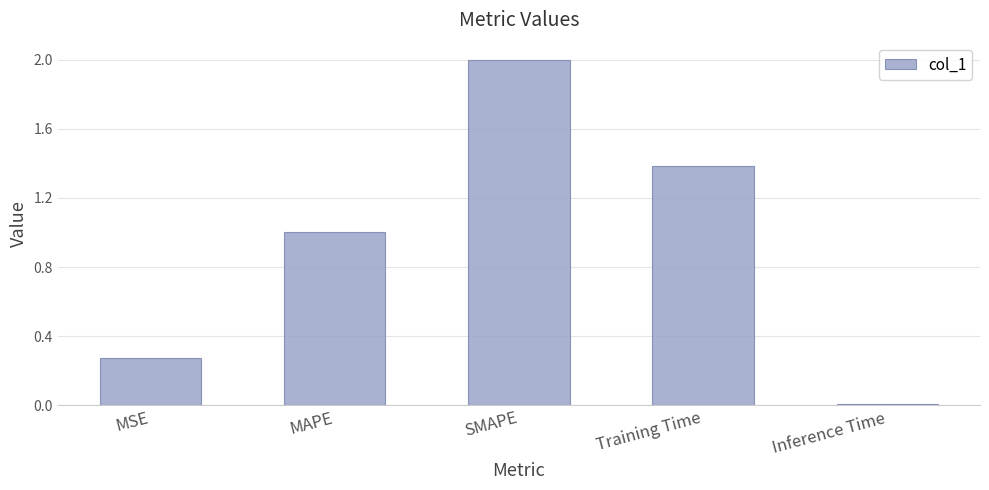

The chart shows a value of 0.0 at Inference Time. True or false?

True